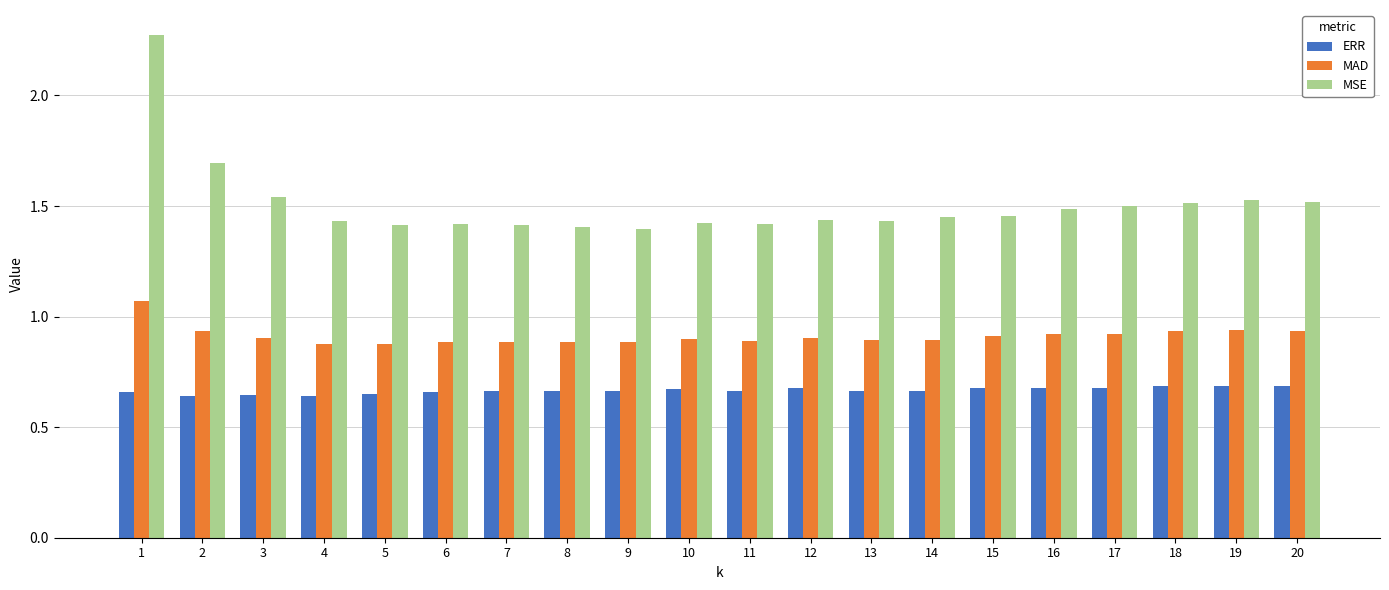

Rank the series by their maximum value, from highest to lowest.

MSE, MAD, ERR